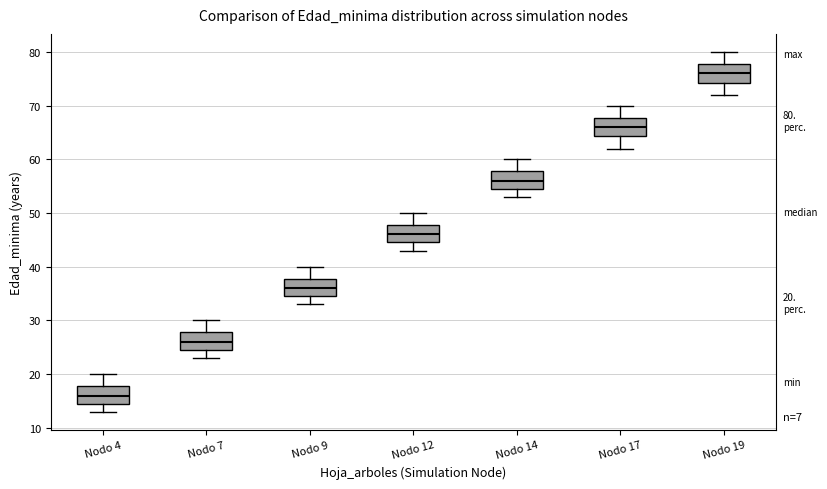

Which box has the lowest median line?

Nodo 4